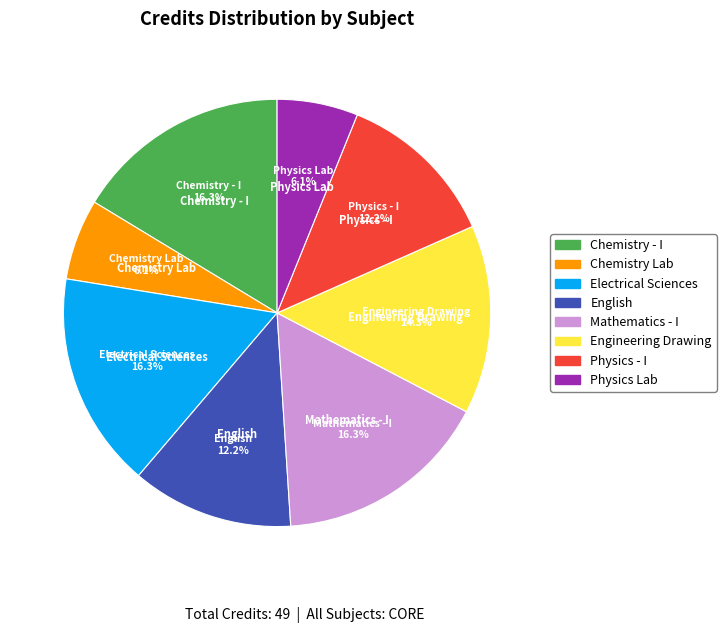

Is there any slice that represents more than half of the pie?

No